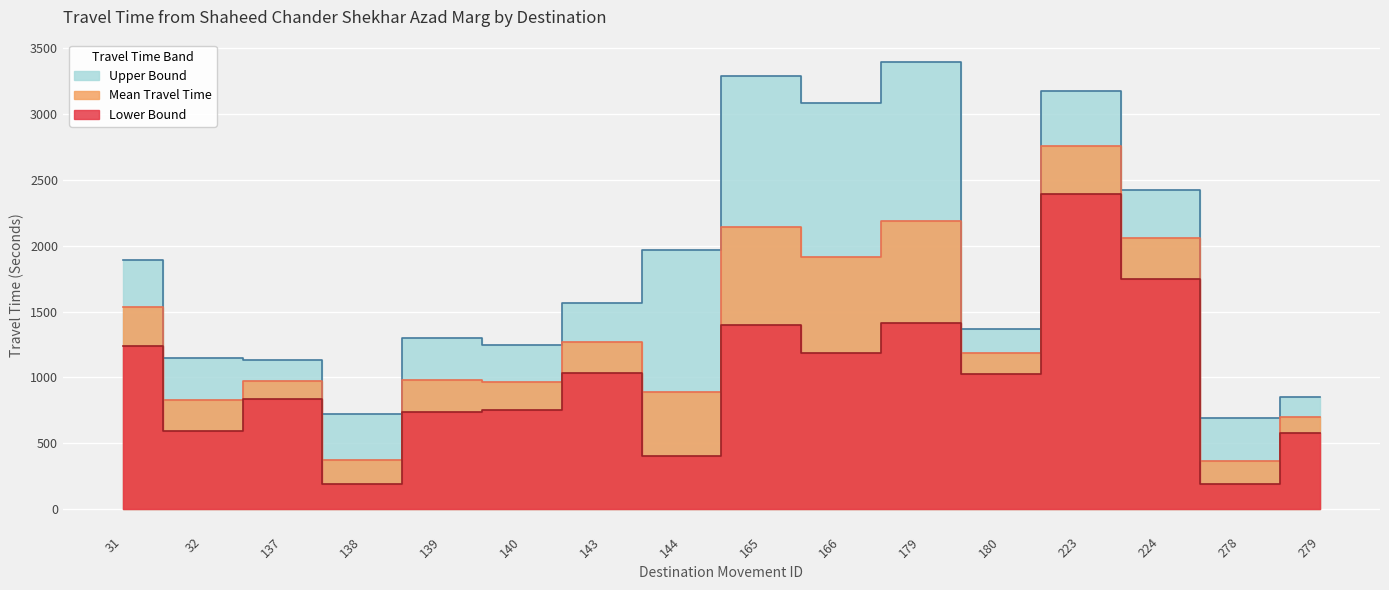

What is the difference between the maximum and minimum values in the Lower Bound series?

2204